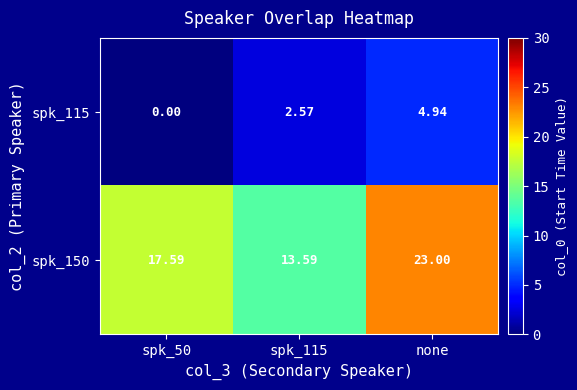

At how many categories does at least one series exceed 14?

2